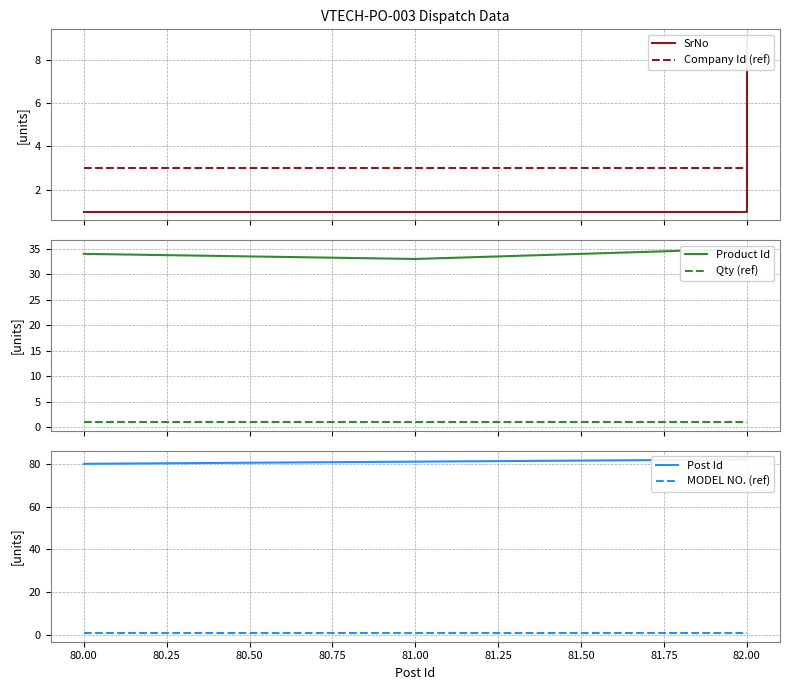

What is the label of the 6th point from the left?

82.00